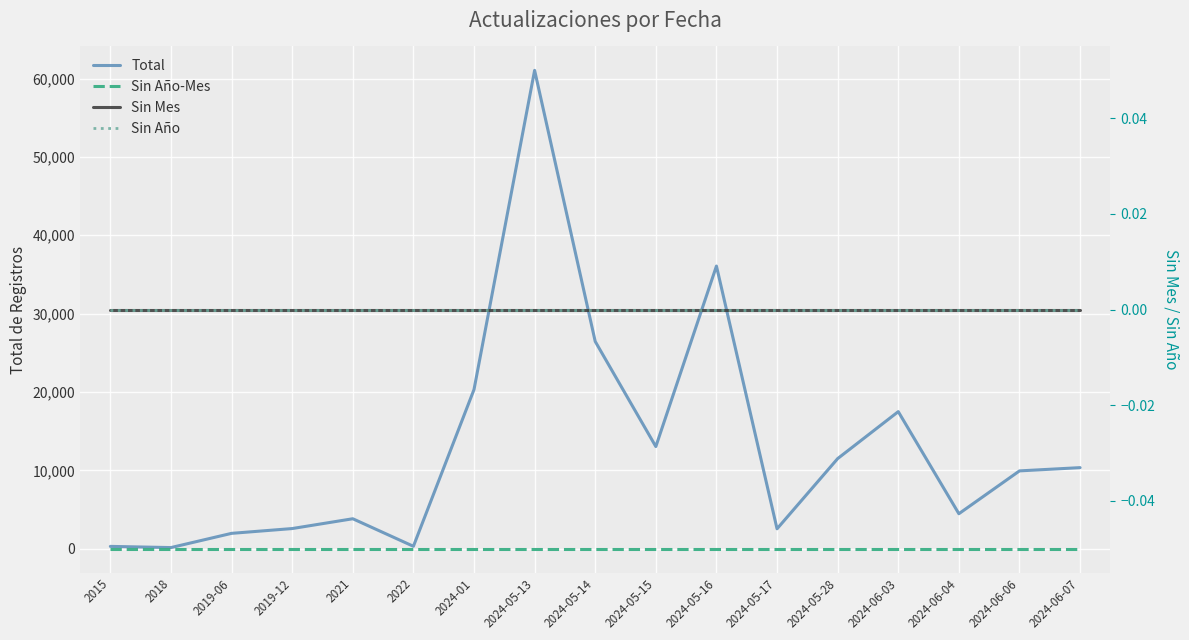

What is the spread (max minus min) of values at 2024-05-14?

26452